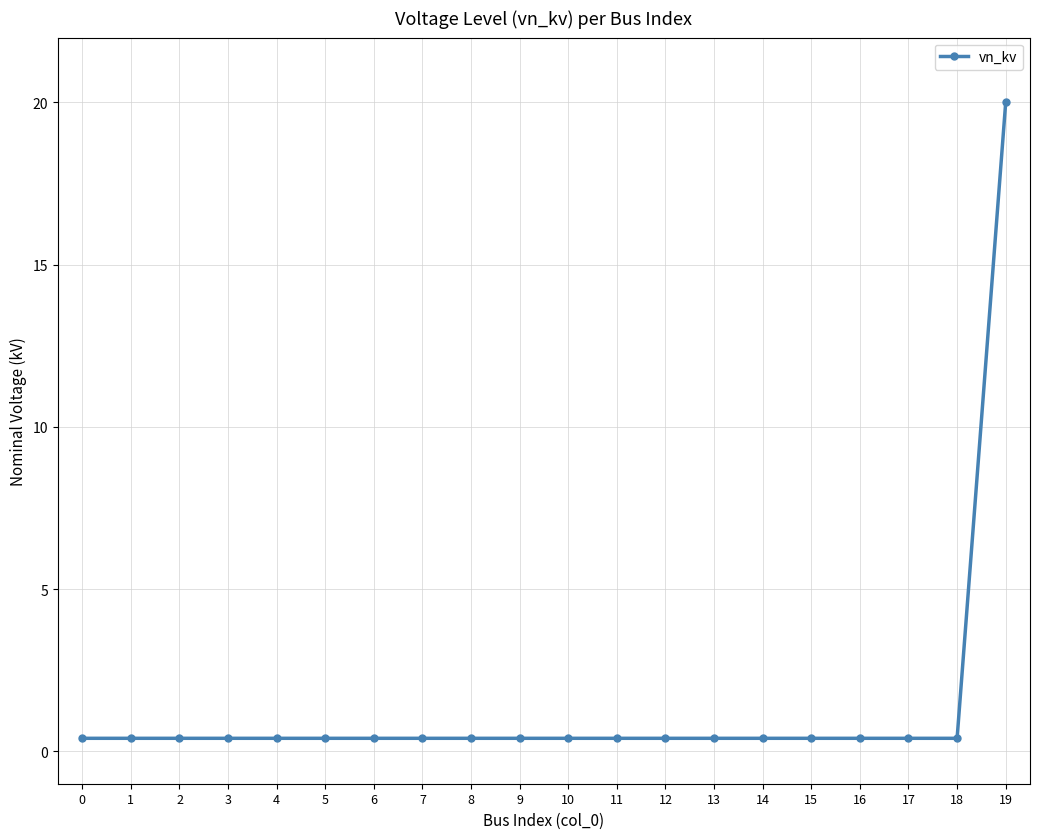

What is the difference between the maximum and minimum values?

19.6